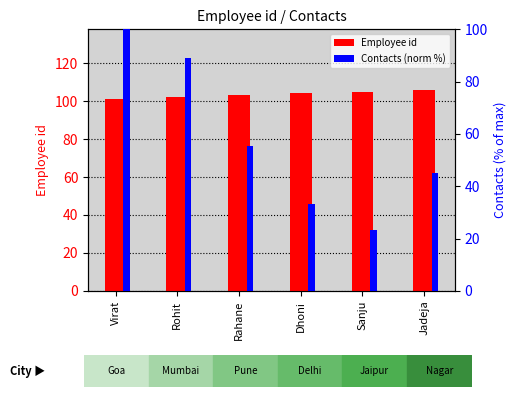

Which series has the largest total across all categories?

Employee id